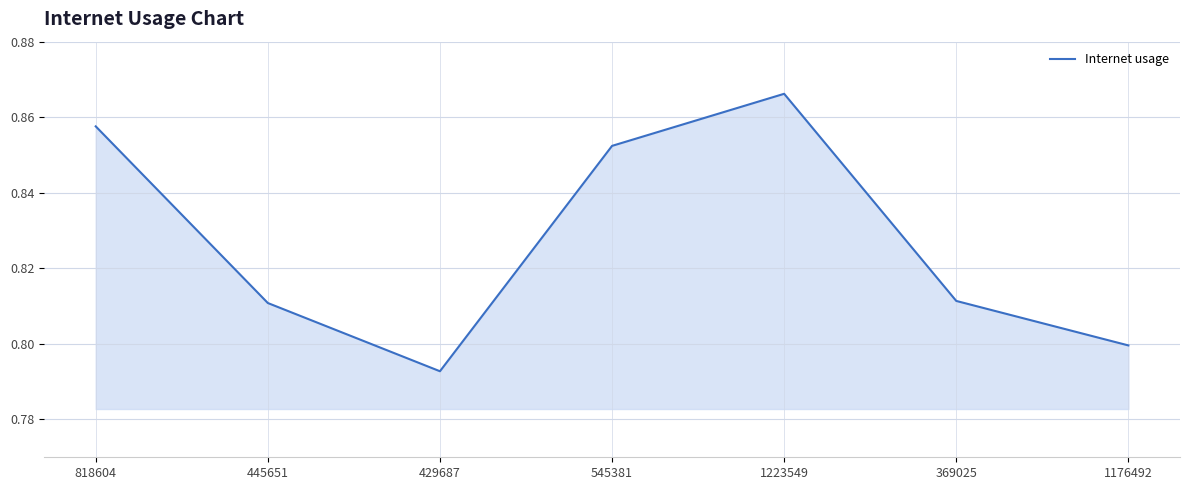

The value at 545381 is 1.4. True or false?

False